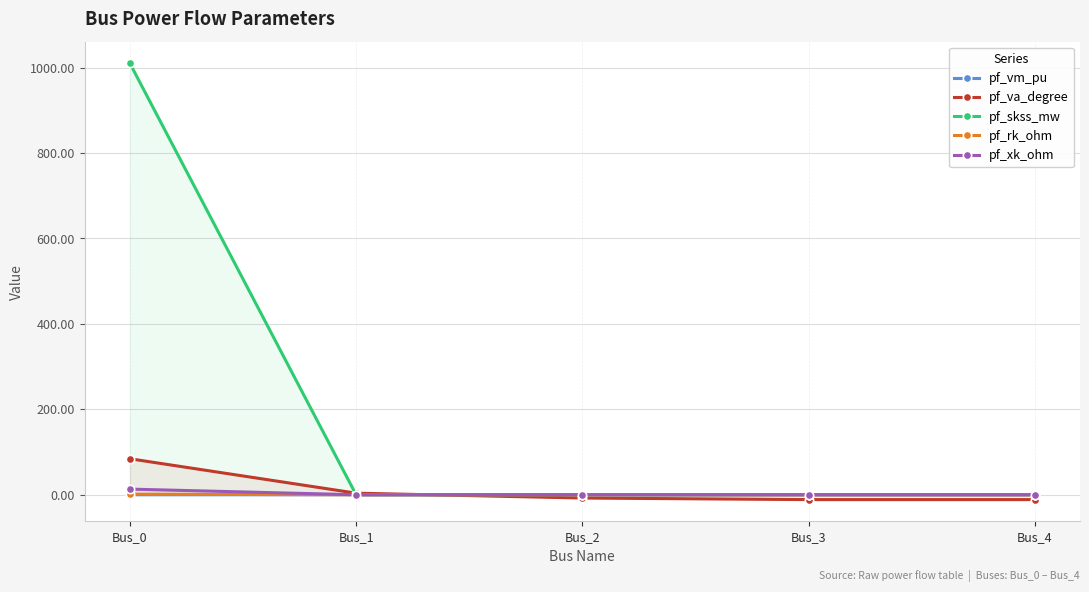

Read the pf_va_degree value at Bus_4.

-11.3